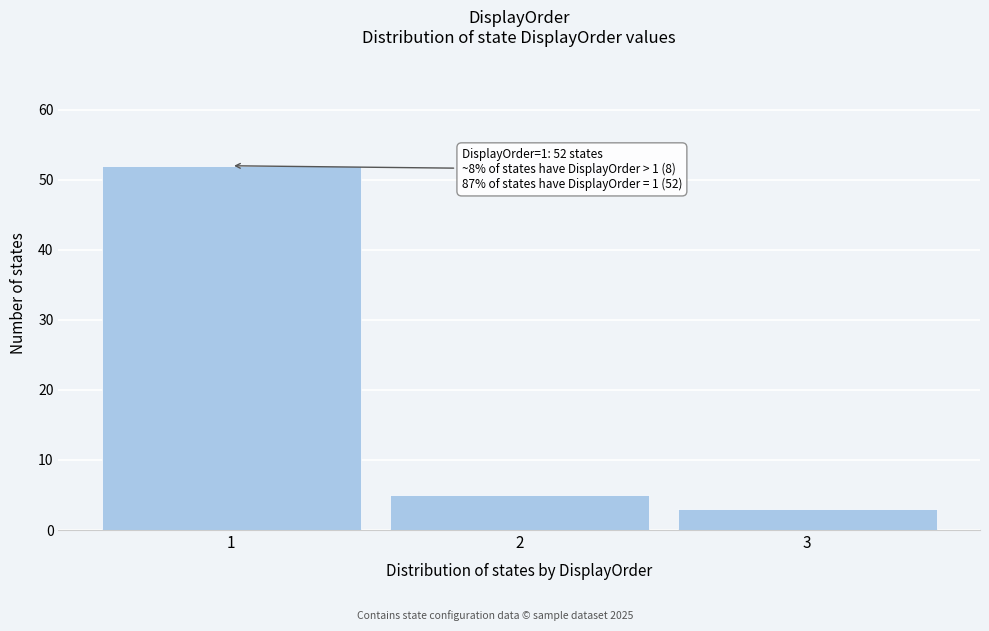

Reading right to left, extract all data points from this chart.

3=3	2=5	1=52